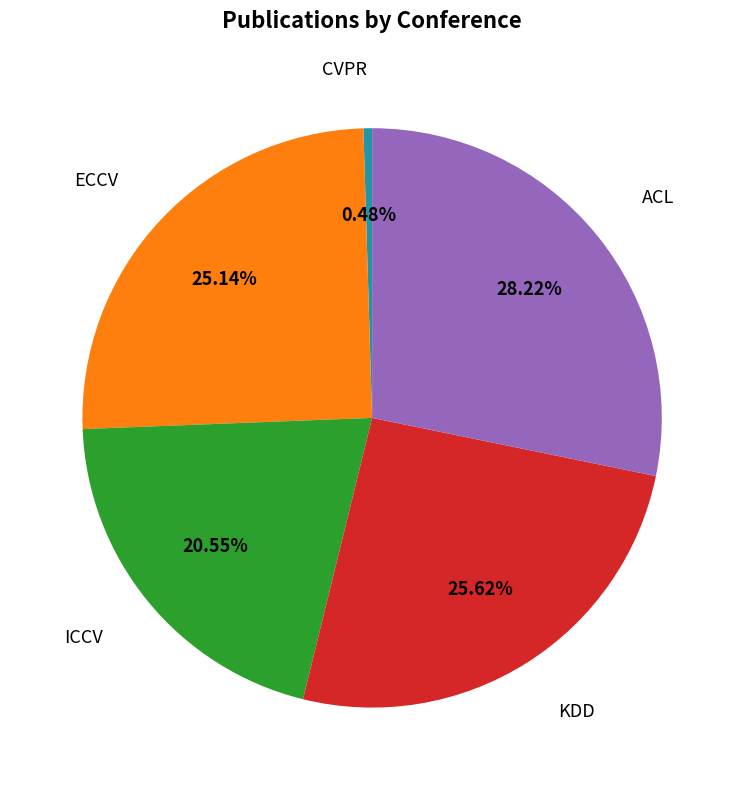

To the nearest percent, what is the difference between the largest and smallest slice percentages?

28%